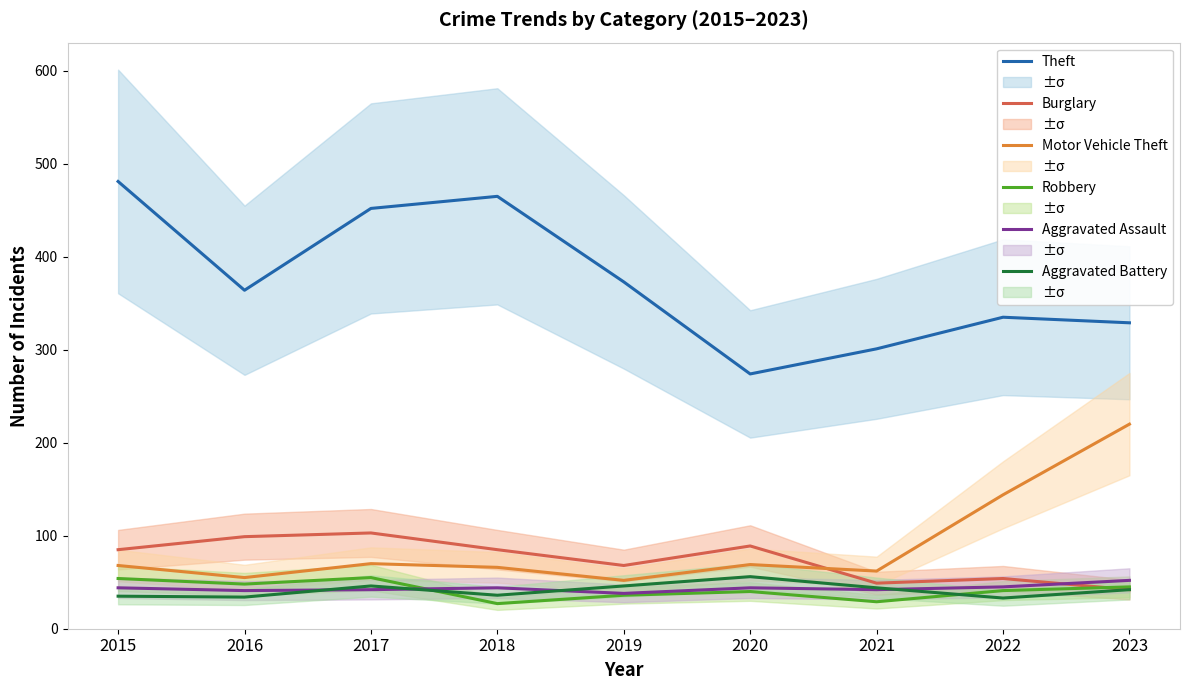

Which series ends up on top after the final intersection of Burglary and Robbery?

Robbery